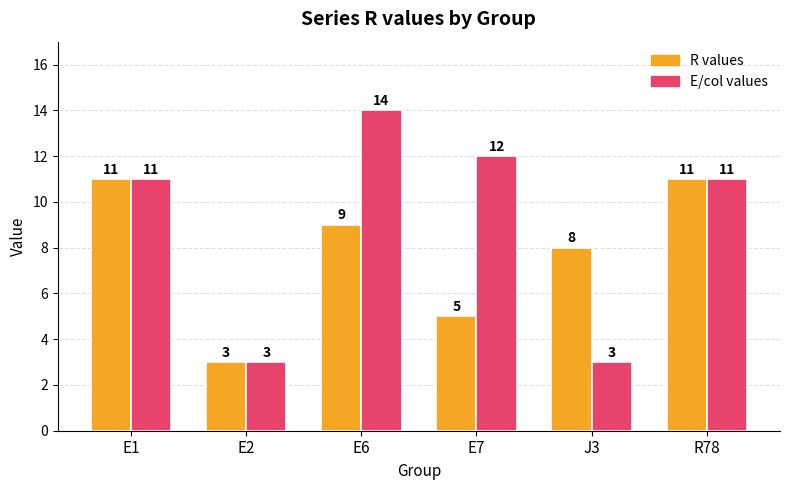

Is the value of R values at R78 greater than the value of E/col values at E6?

No